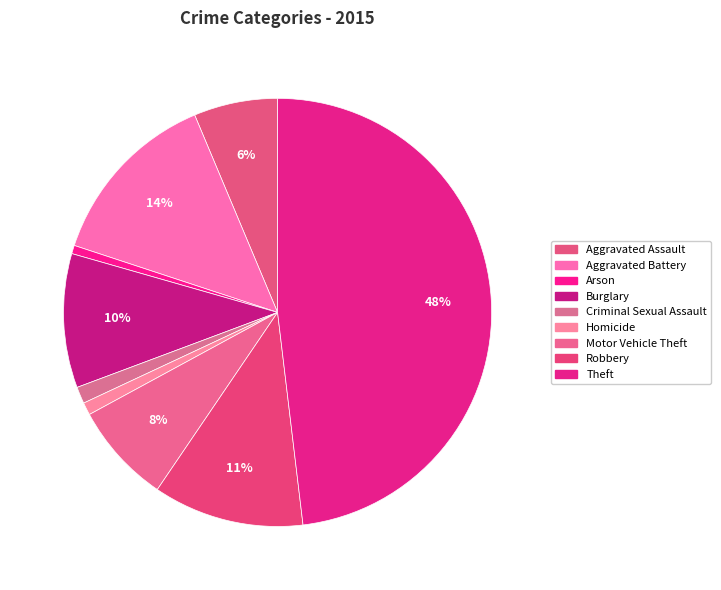

The Burglary slice represents 2% of the pie. True or false?

False